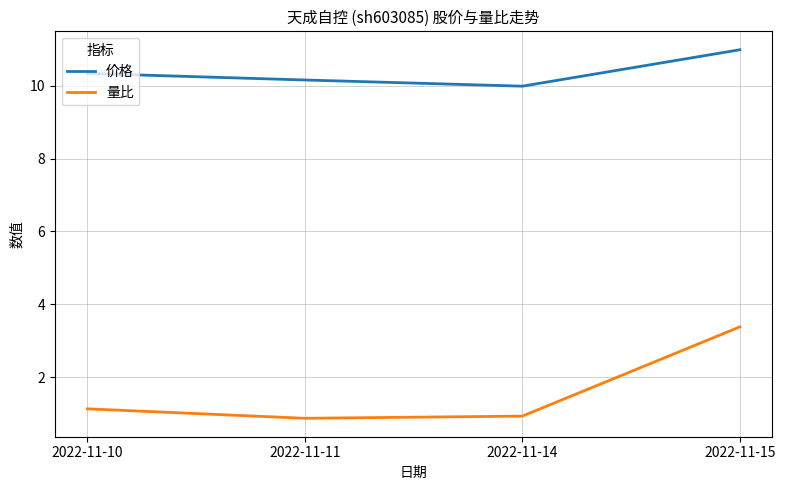

At which category is the sum across all series the highest?

2022-11-15